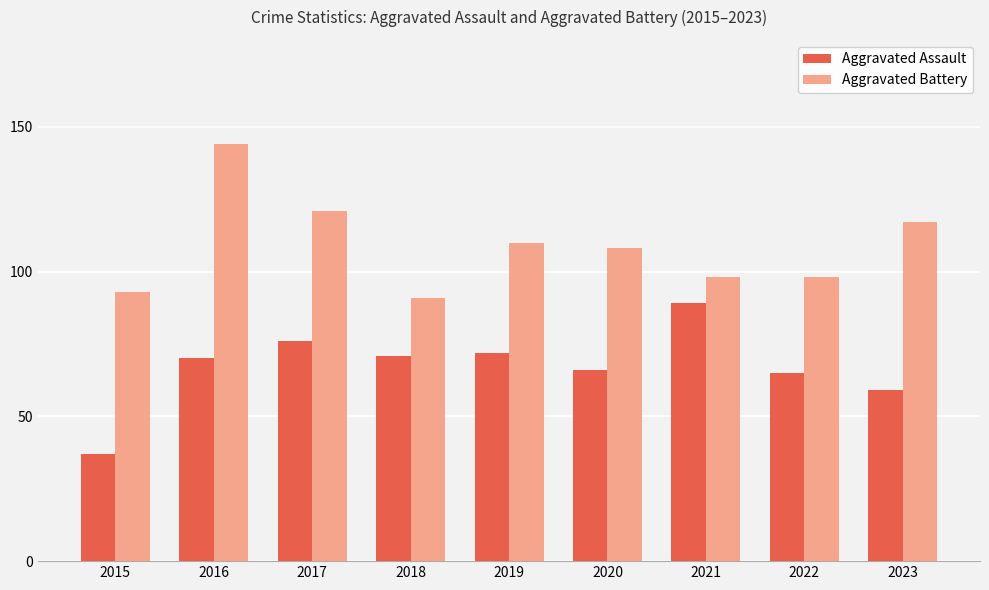

What is the total value across all series at 2019?

182